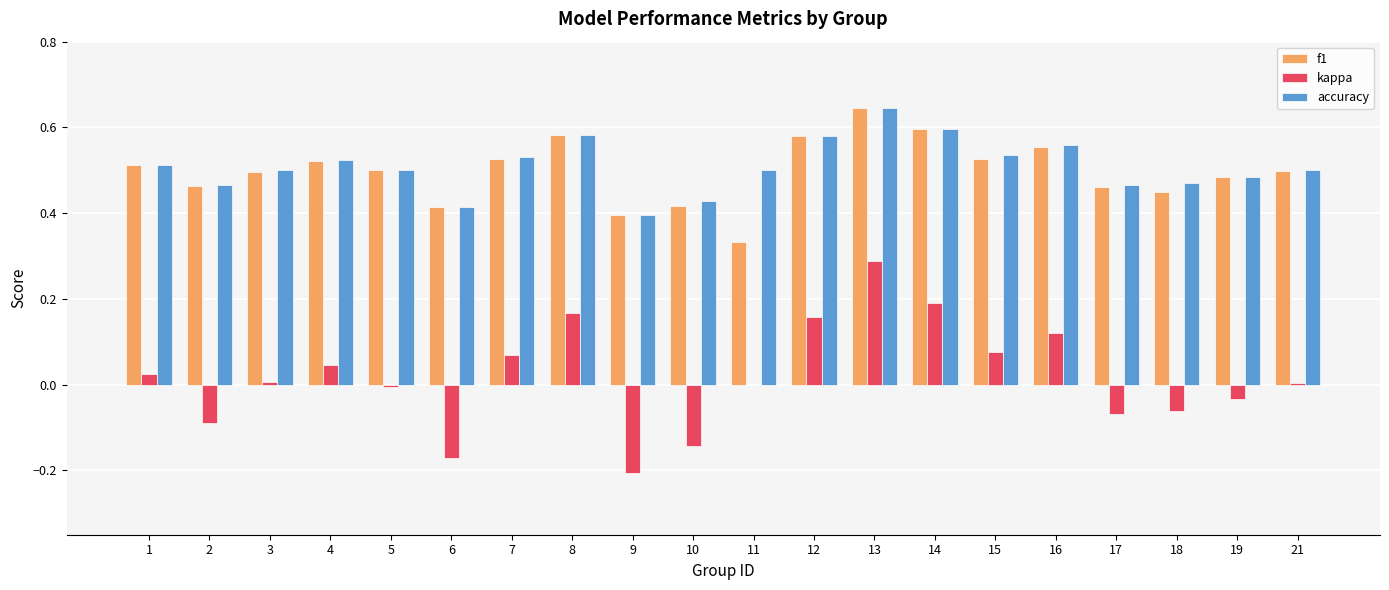

True or false: accuracy has a value of 0.5 at 1.

True